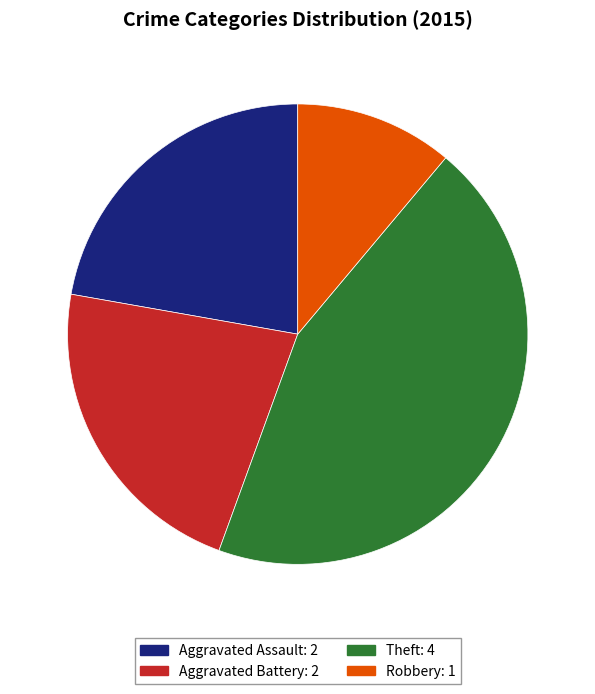

To the nearest percent, what percentage of the pie is Aggravated Battery?

22%